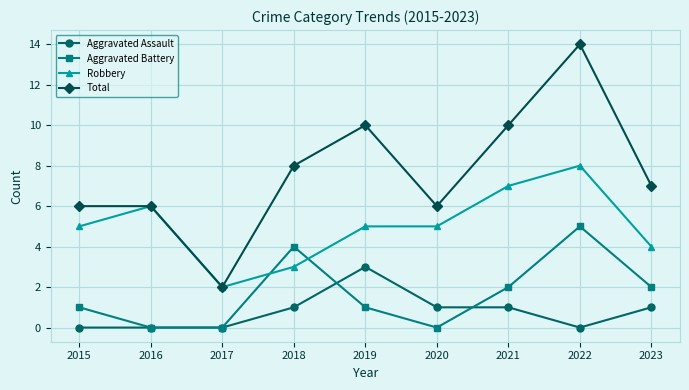

What is the sum of the Aggravated Battery values at 2018 and 2016?

4